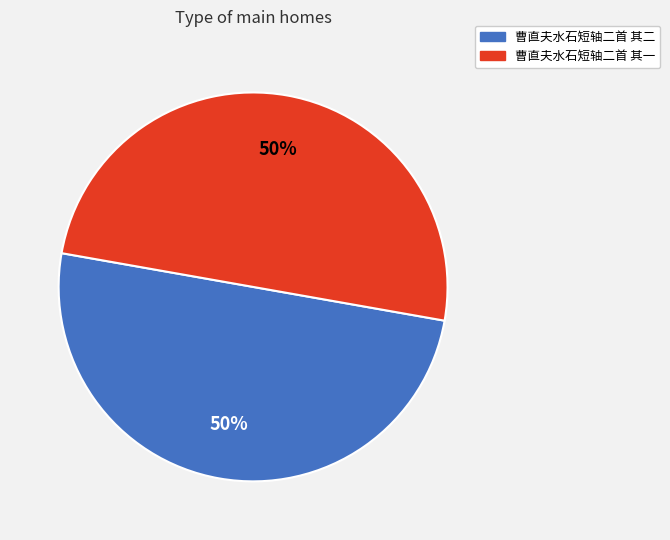

What is the ratio of the value at 曹直夫水石短轴二首 其一 to the value at 曹直夫水石短轴二首 其二?

1.0